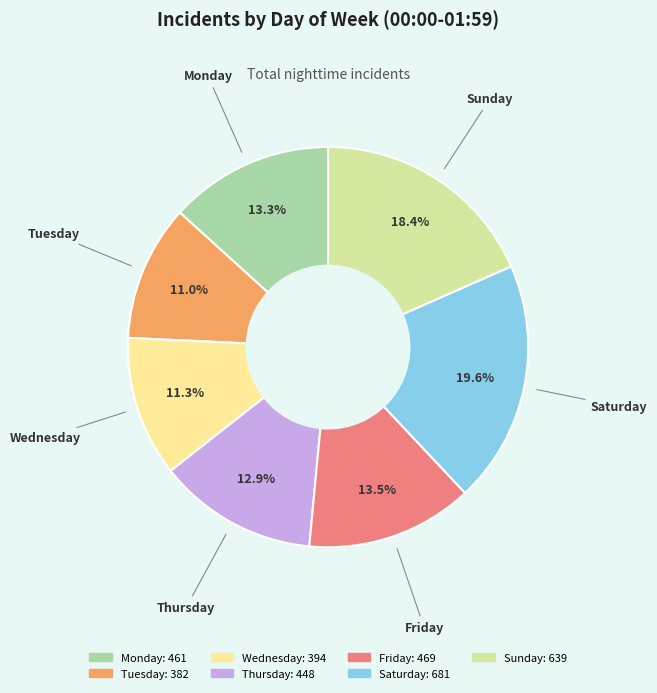

What is the ratio of the value at Monday to the value at Saturday?

0.7